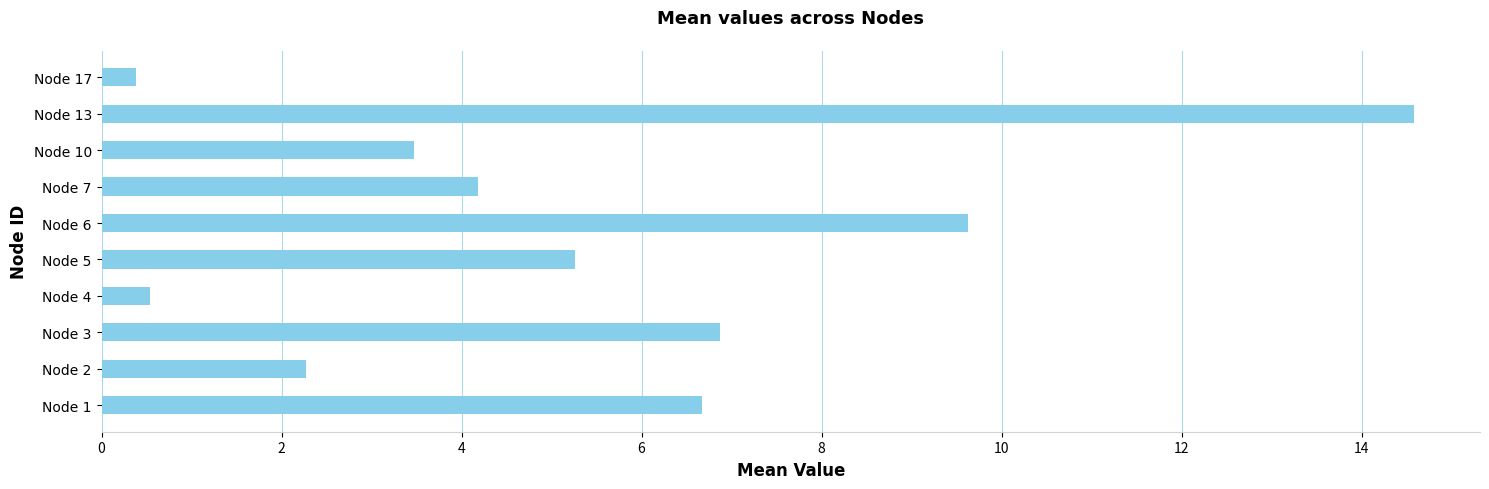

Reading bottom to top, list all the values displayed in this chart.

6.7	2.3	6.9	0.5	5.3	9.6	4.2	3.5	14.6	0.4